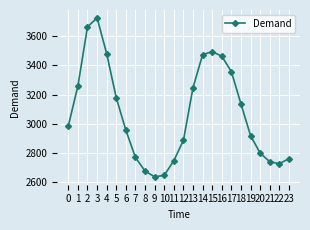

How many series are shown in this chart?

1